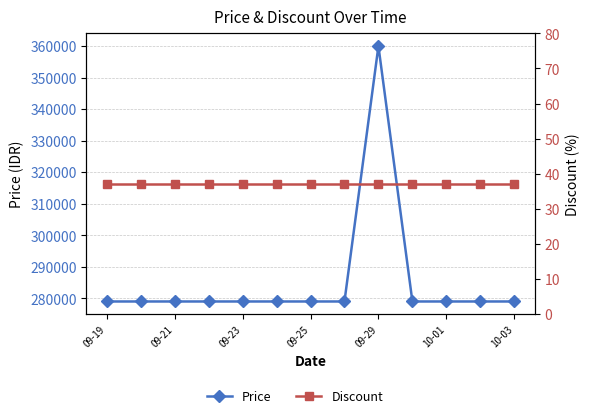

What value does the Discount series have at 09-21?

37